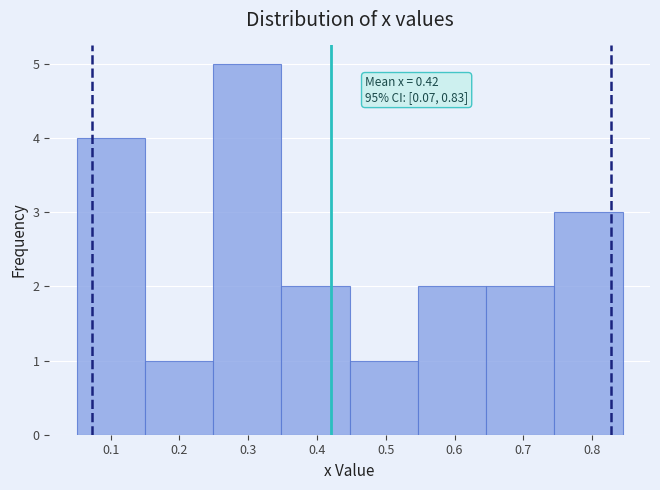

Over which range of the x-axis is the bar tallest?

0.25 to 0.35